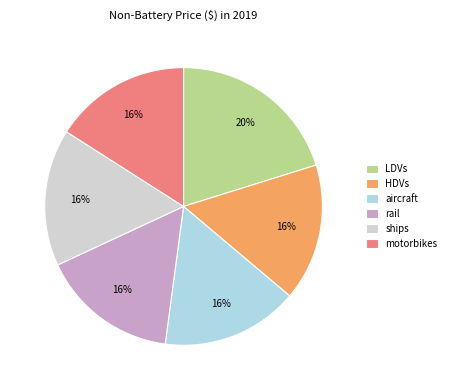

What percentage is the aircraft slice, to the nearest percent?

16%